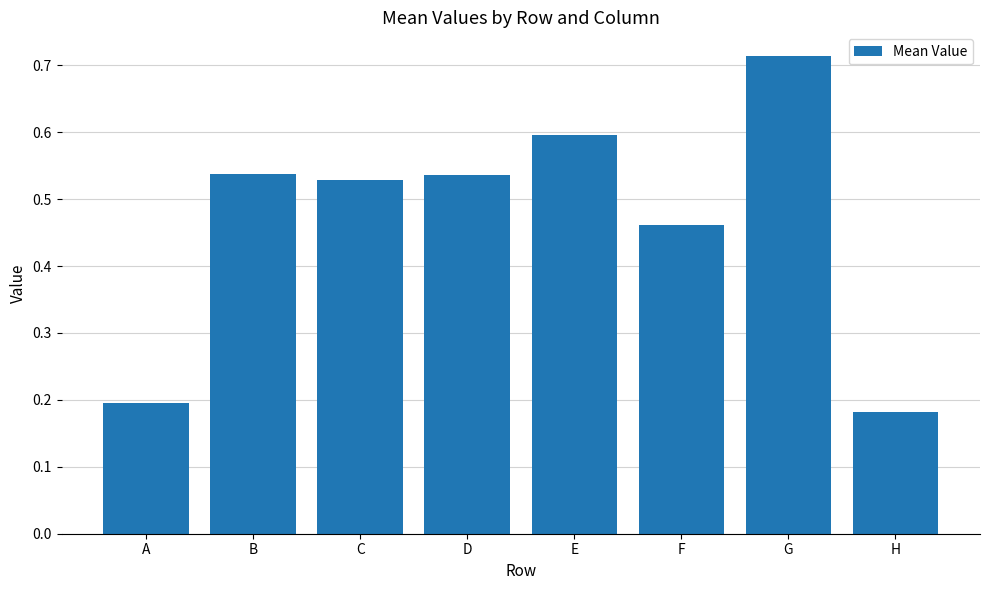

What is the change in value from A to C?

+0.3